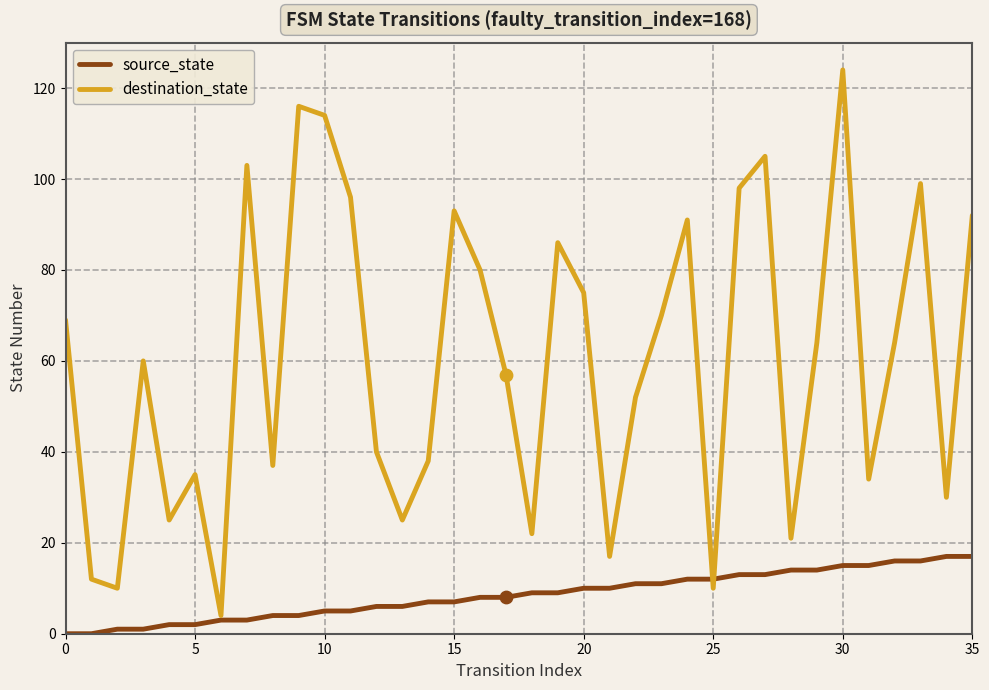

Which series has the widest spread of values?

destination_state